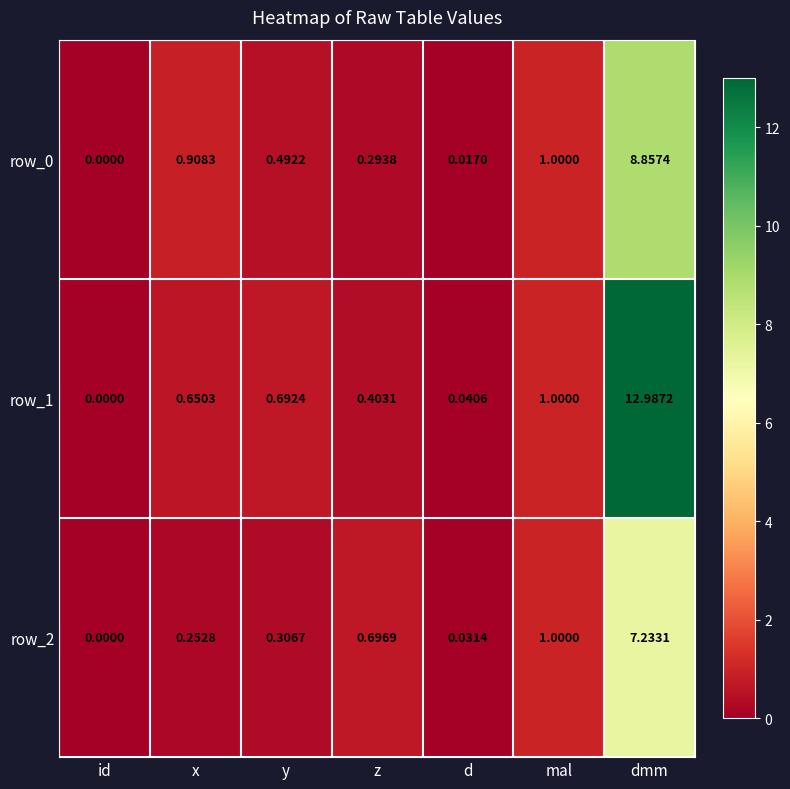

At which category is the sum across all series the highest?

dmm